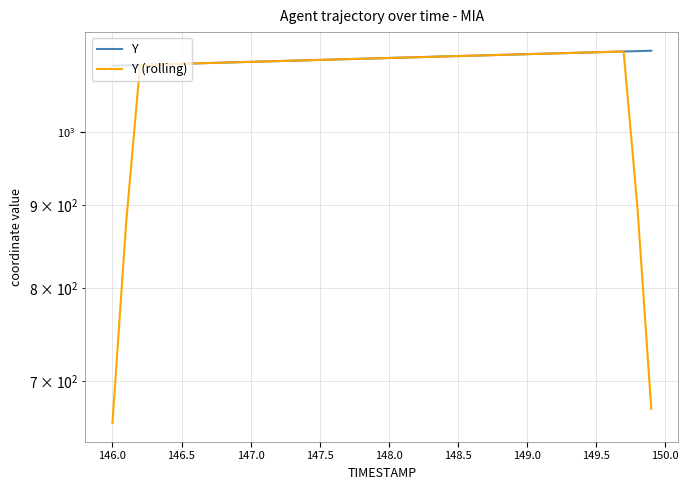

The Y (rolling) series shows 760.3 at 26. True or false?

False